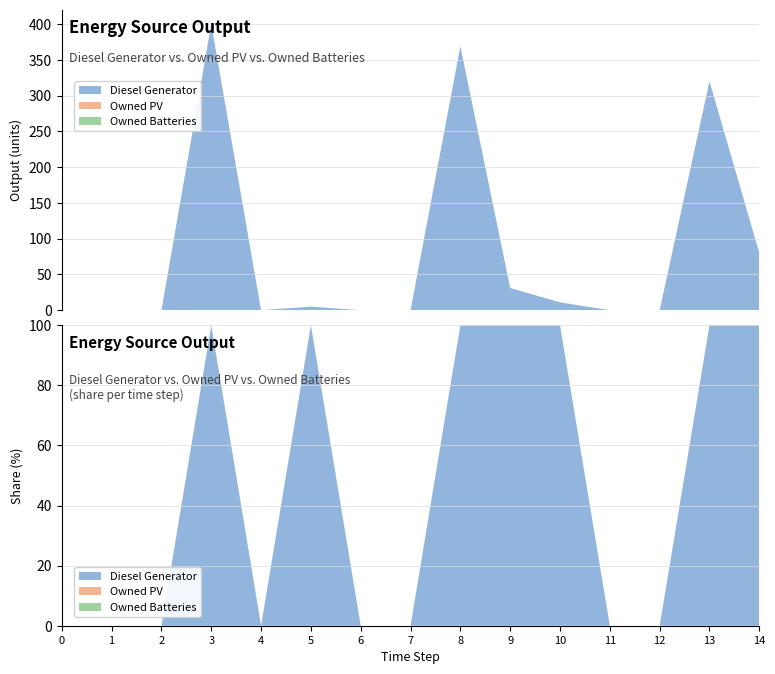

Reading right to left, list all the values displayed in this chart.

Diesel Generator: 14=80	13=320	12=0	11=0	10=11	9=31	8=369	7=0	6=0	5=5	4=0	3=400	2=0	1=0	0=0
Owned PV: 14=0	13=0	12=0	11=0	10=0	9=0	8=0	7=0	6=0	5=0	4=0	3=0	2=0	1=0	0=0
Owned Batteries: 14=0	13=0	12=0	11=0	10=0	9=0	8=0	7=0	6=0	5=0	4=0	3=0	2=0	1=0	0=0